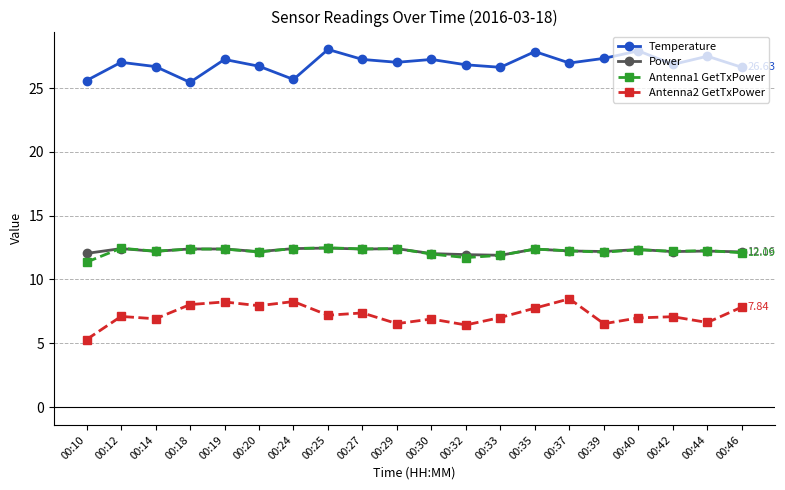

True or false: Antenna2 GetTxPower and Antenna1 GetTxPower intersect in this chart.

False